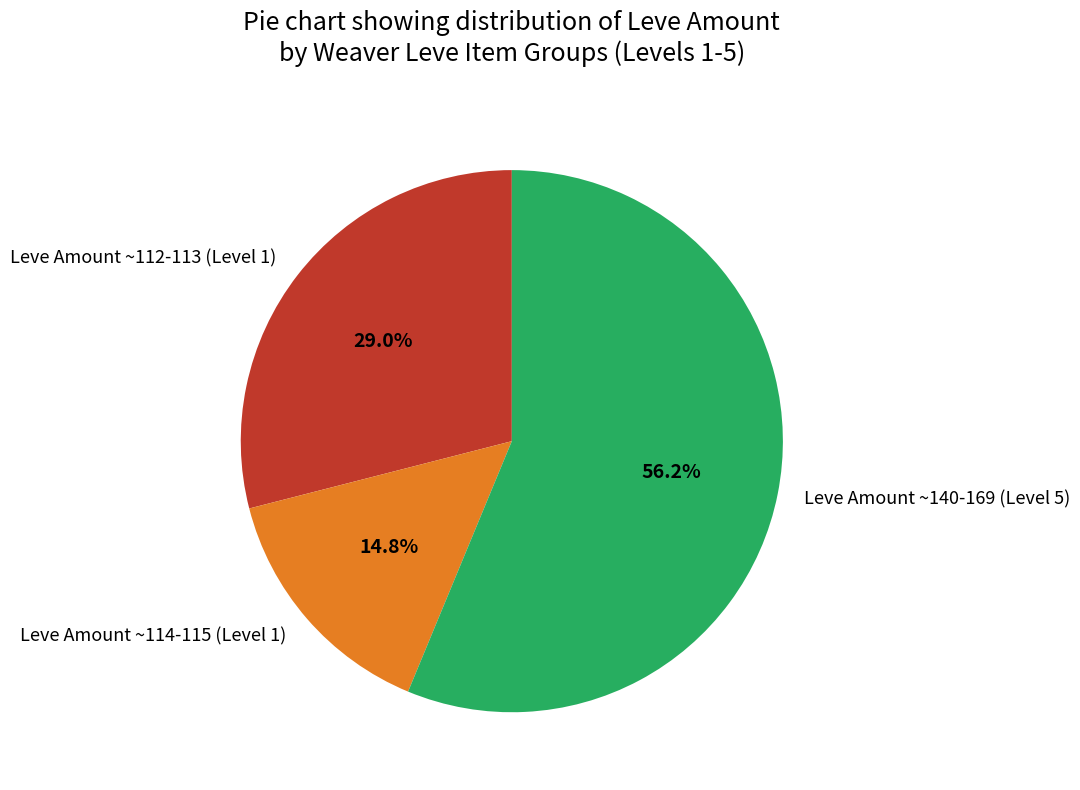

What percentage is NOT represented by Leve Amount ~112-113 (Level 1)?

71.0%